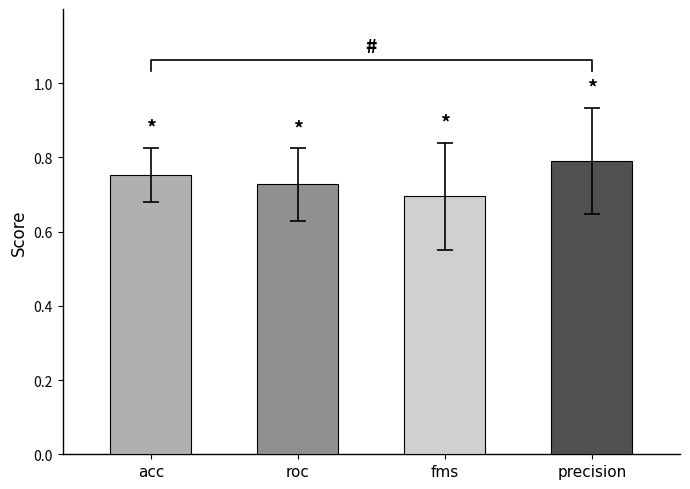

The value of acc at precision is 1.3. True or false?

False